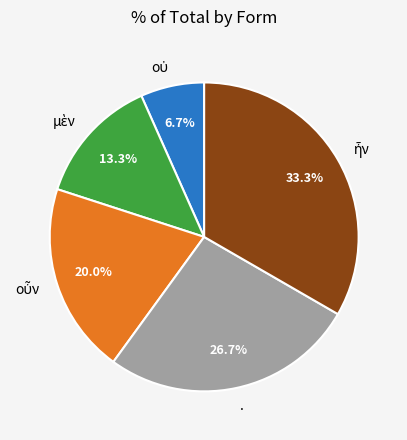

Is there a majority slice in this chart?

No